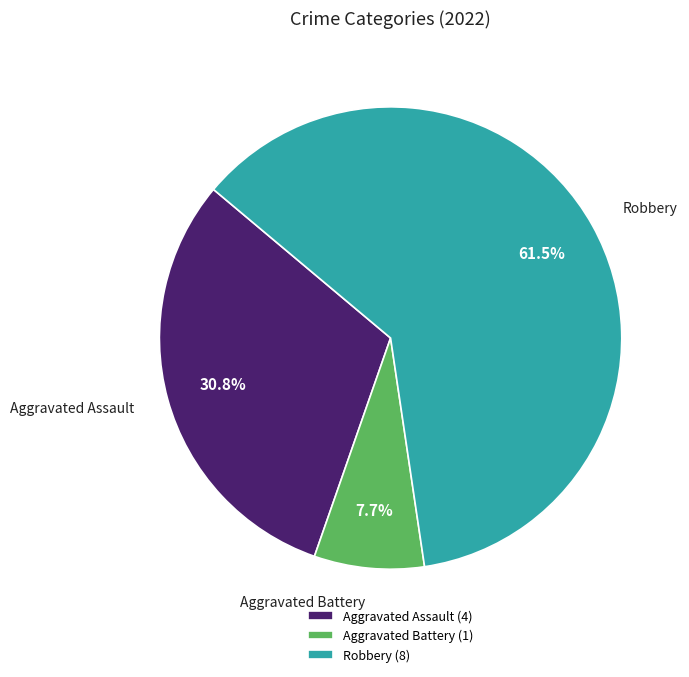

What portion of the pie excludes Aggravated Battery?

92.3%